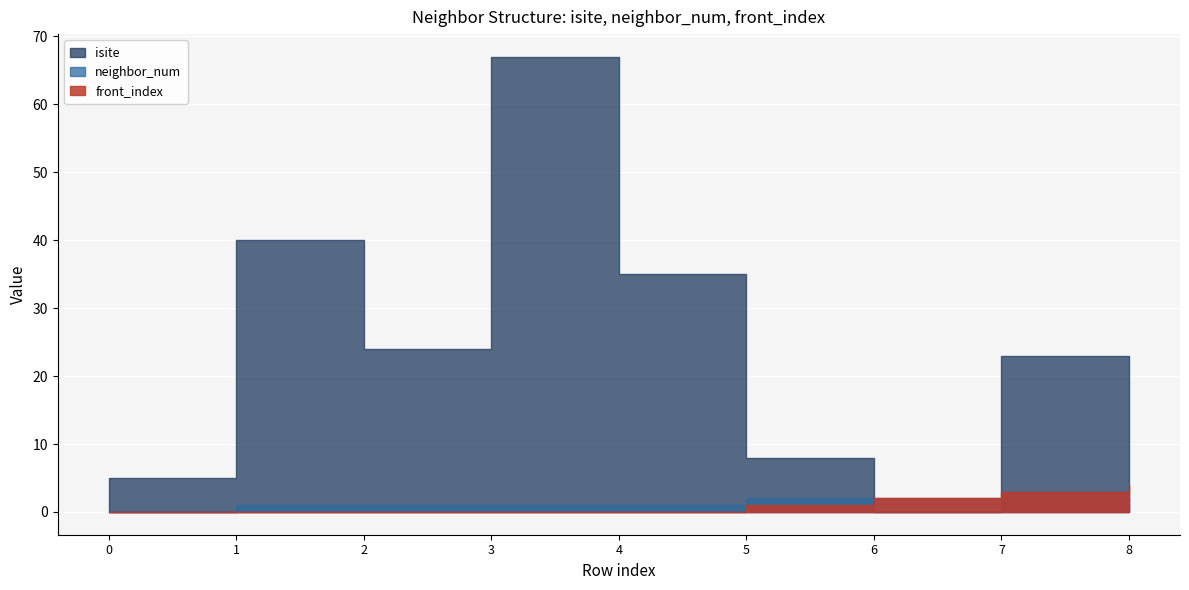

How many lines are shown in the chart?

3